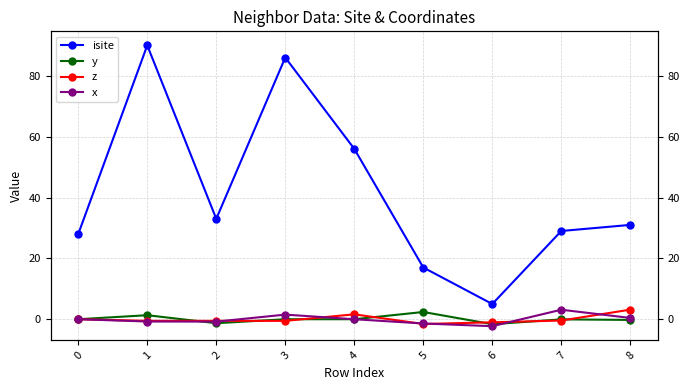

Reading left to right, what are all the values shown in this chart?

isite: 28.0	90.0	33.0	86.0	56.0	17.0	5.0	29.0	31.0
y: 0.0	1.3	-1.3	0.0	0.0	2.4	-1.6	-0.0	-0.2
z: 0.0	-0.5	-0.5	-0.5	1.6	-1.6	-1.0	-0.4	3.1
x: 0.0	-0.8	-0.8	1.5	0.0	-1.4	-2.3	3.1	0.4